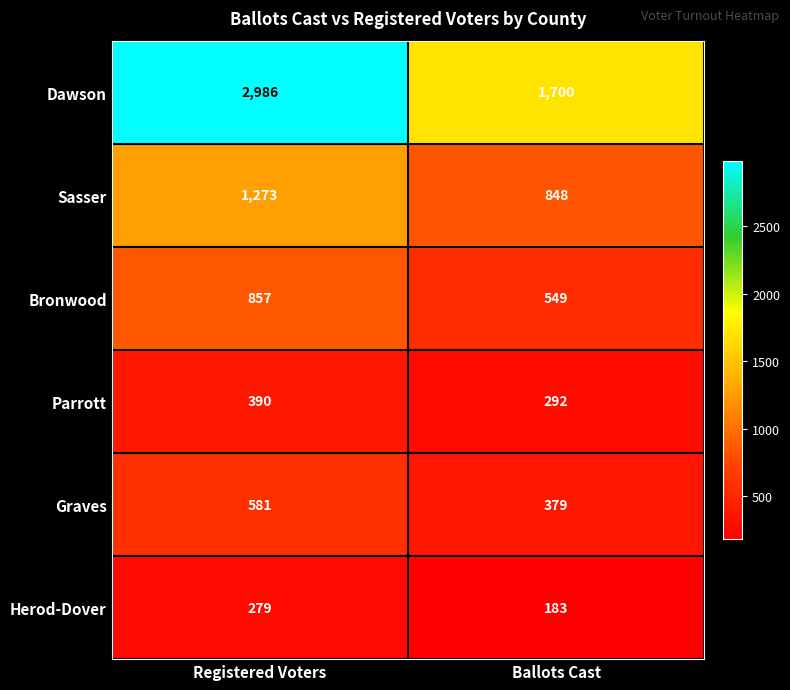

At which label does Bronwood reach its peak?

Registered Voters